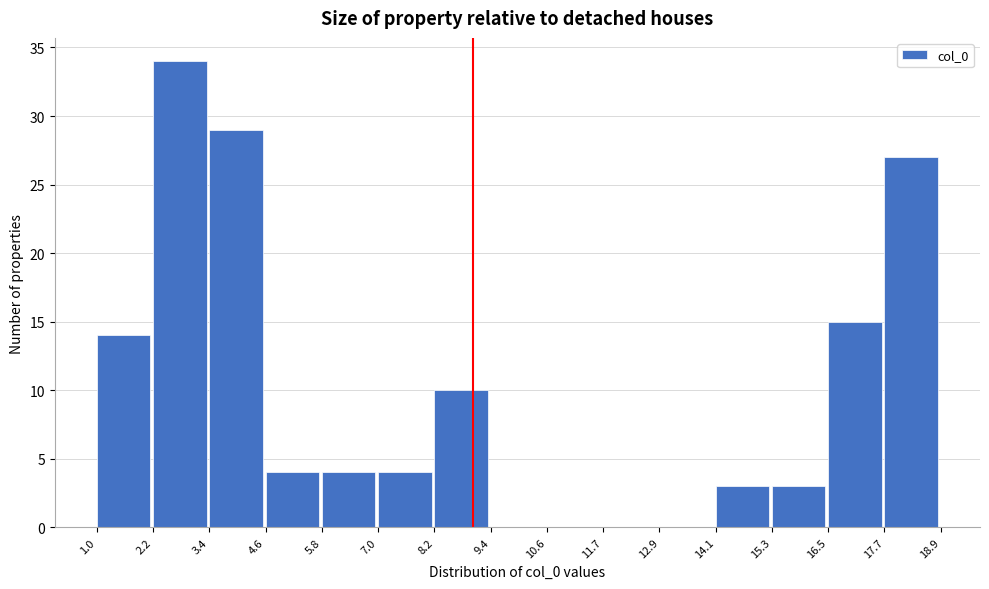

Reading left to right, transcribe this chart: for each bar, give the range it covers on the x-axis and its height. The values are not printed on the chart, so give them approximately, as read against the axis.

1.0 to 2.2: 14
2.2 to 3.4: 34
3.4 to 4.6: 29
4.6 to 5.8: 4
5.8 to 7.0: 4
7.0 to 8.2: 4
8.2 to 9.4: 10
9.4 to 10.6: 0
10.6 to 11.7: 0
11.7 to 12.9: 0
12.9 to 14.1: 0
14.1 to 15.3: 3
15.3 to 16.5: 3
16.5 to 17.7: 15
17.7 to 18.9: 27